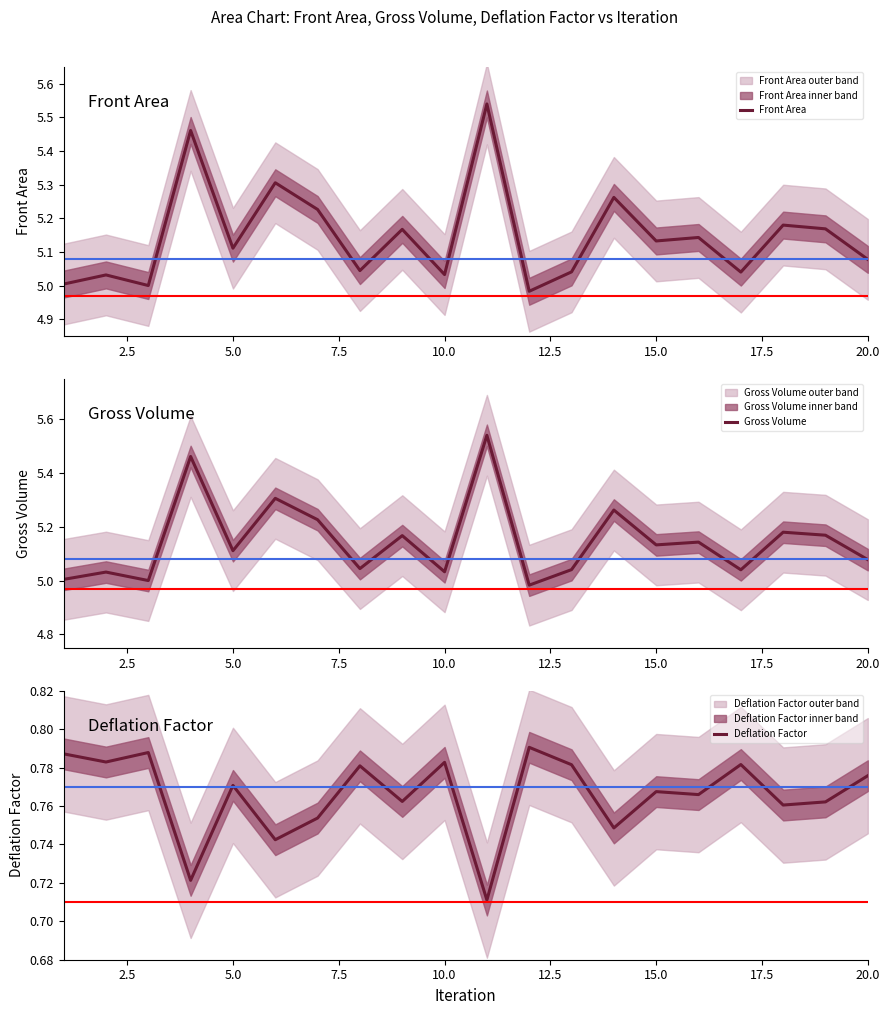

Which series has the largest total across all categories?

Front Area